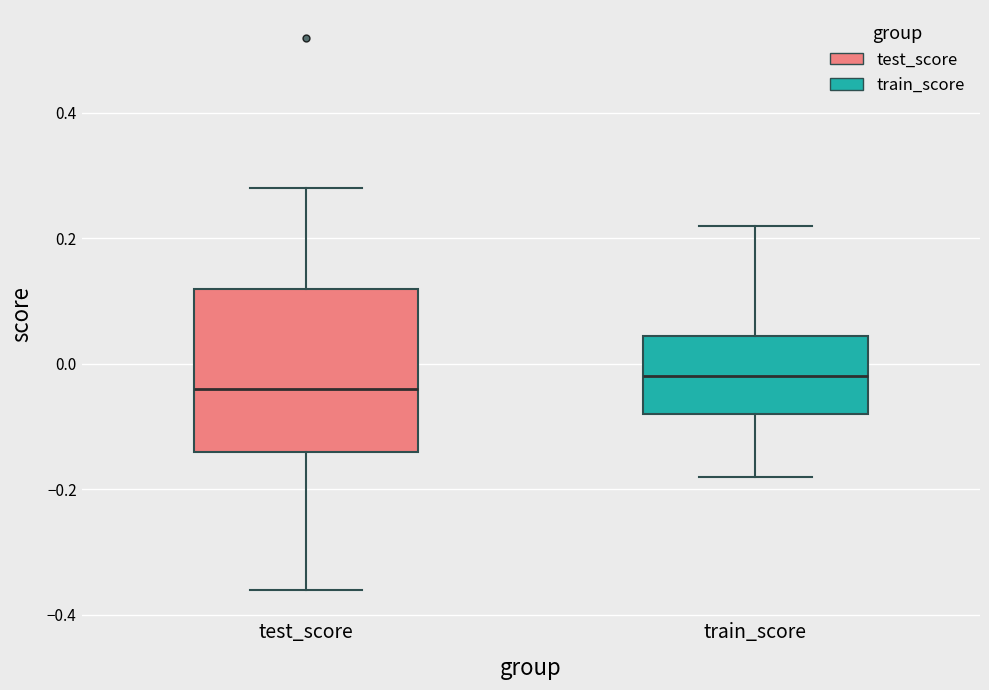

Reading left to right, transcribe this box plot: for each box, give where its median line is, the range the box spans, and where its two whiskers end, as read against the y-axis. The values are not printed on the chart, so give them approximately, as read against the axis.

test_score: median -0.04, box -0.14 to 0.12, whiskers -0.36 to 0.28
train_score: median -0.02, box -0.08 to 0.04, whiskers -0.18 to 0.22